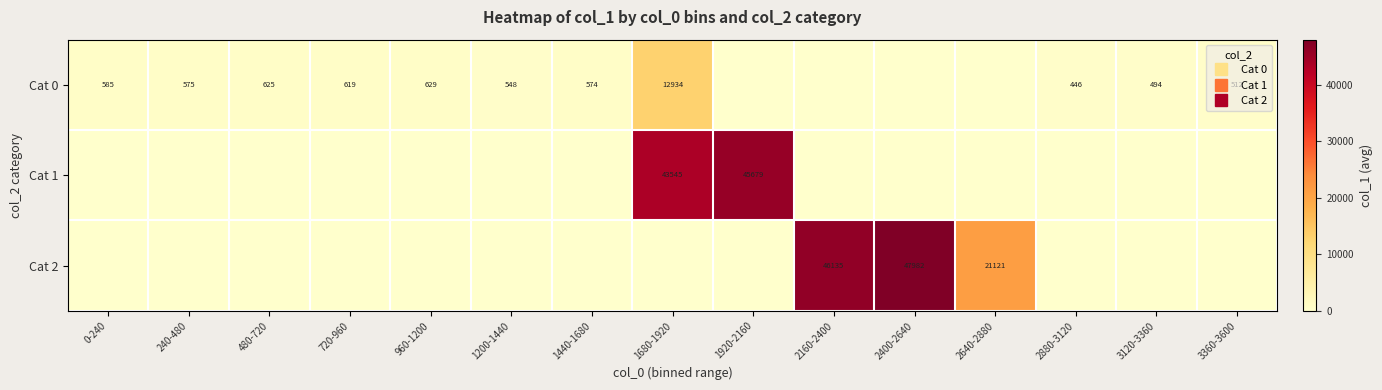

How many values in the Cat 1 series exceed 0?

2